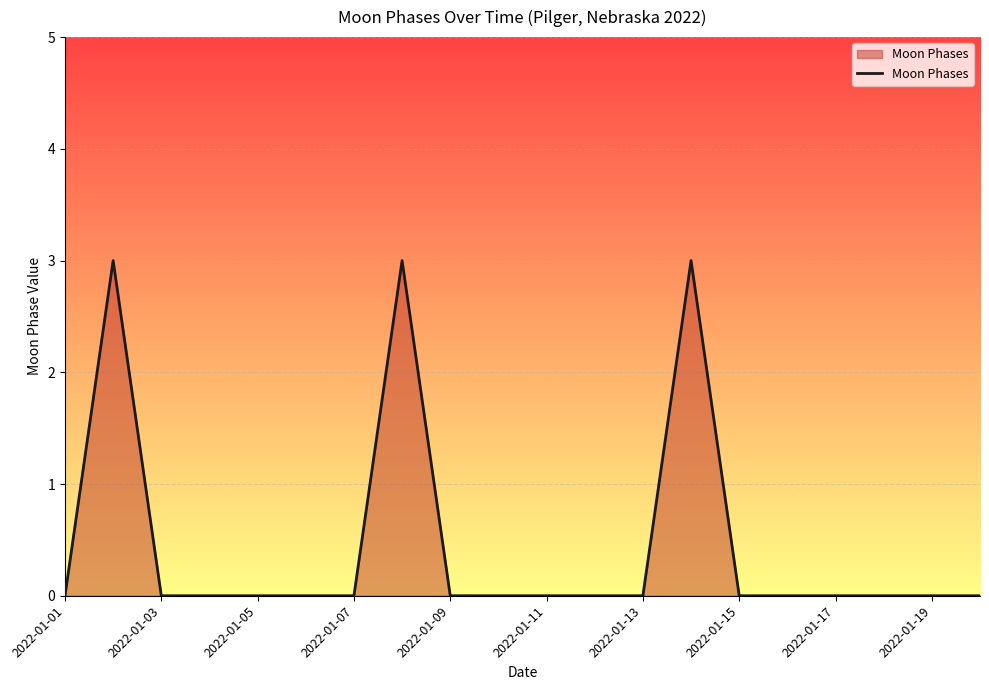

Reading left to right, list all the values displayed in this chart.

0	3	0	0	0	0	0	3	0	0	0	0	0	3	0	0	0	0	0	0